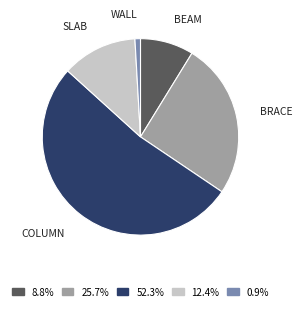

Count the number of slices in the pie.

5